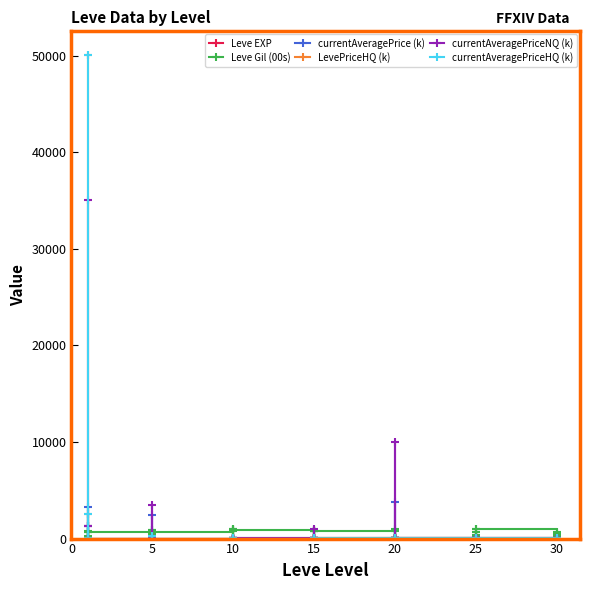

Between 28 and 29, which series saw the biggest shift?

Leve Gil (00s)